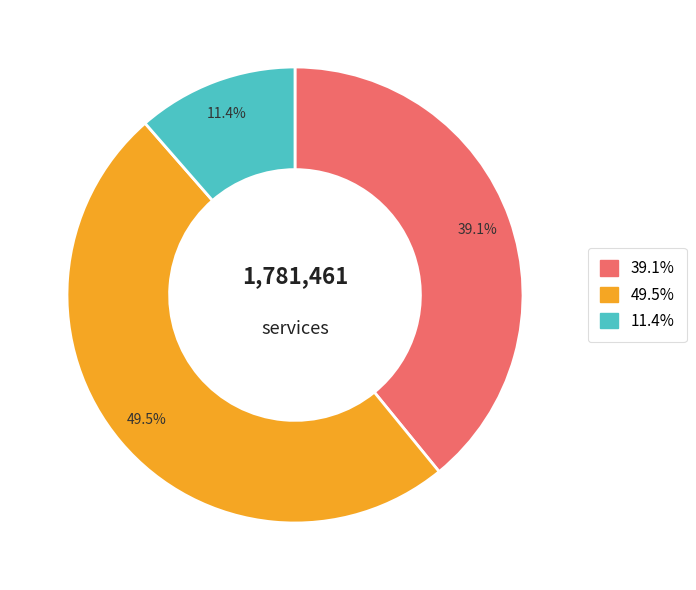

Is there a majority slice in this chart?

No